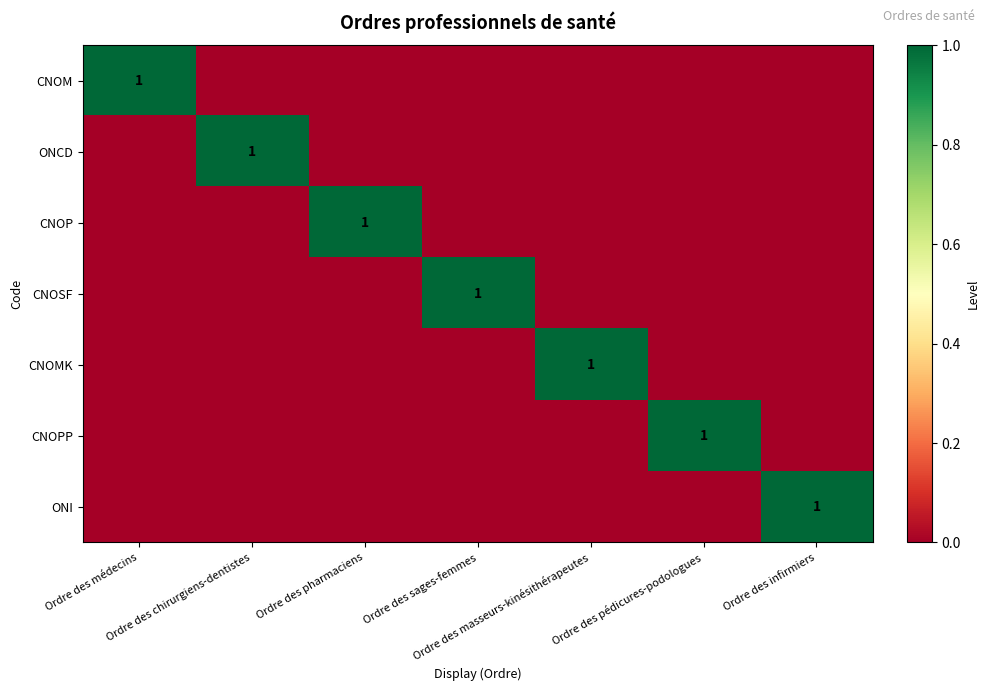

Count the number of data series in this chart.

7